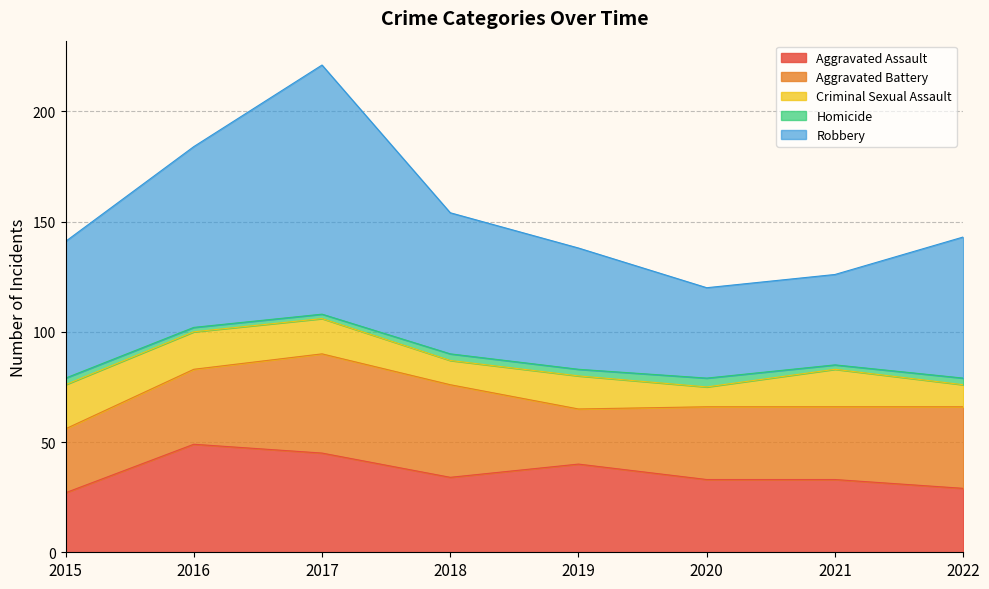

Between 2017 and 2018, which is larger?

2017